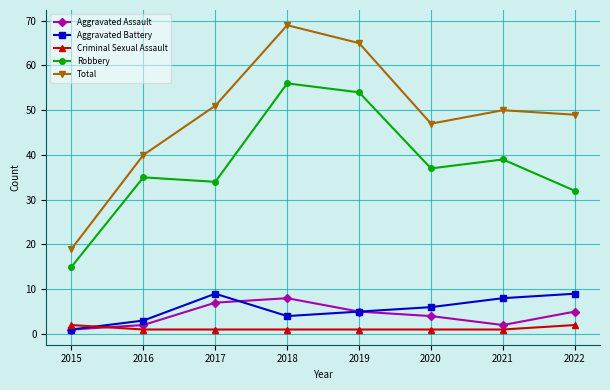

In Robbery, how many points are higher than both neighbors (excluding endpoints)?

3